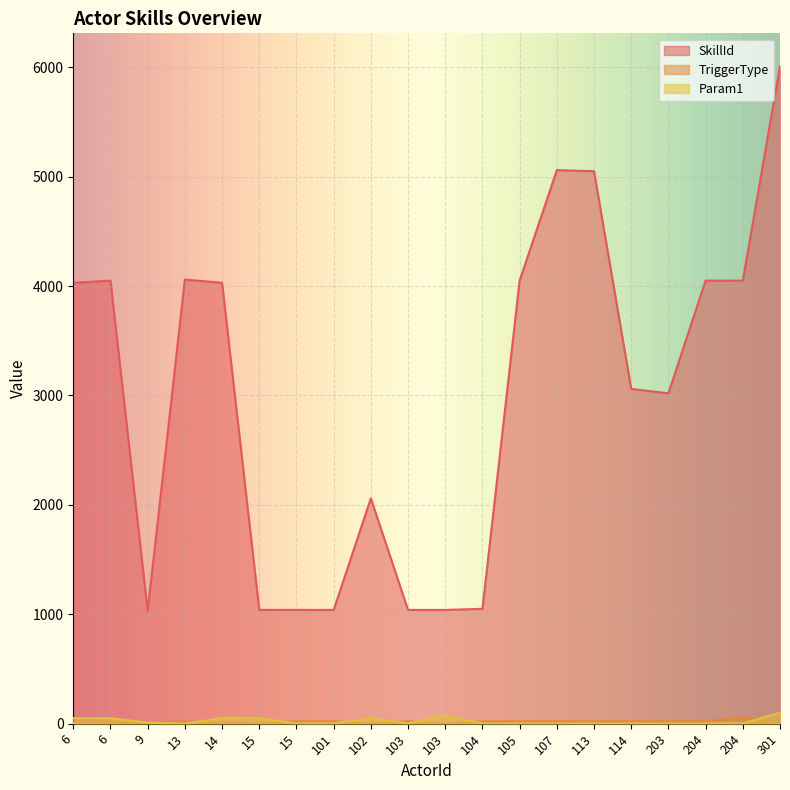

How many distinct data groups are displayed?

3